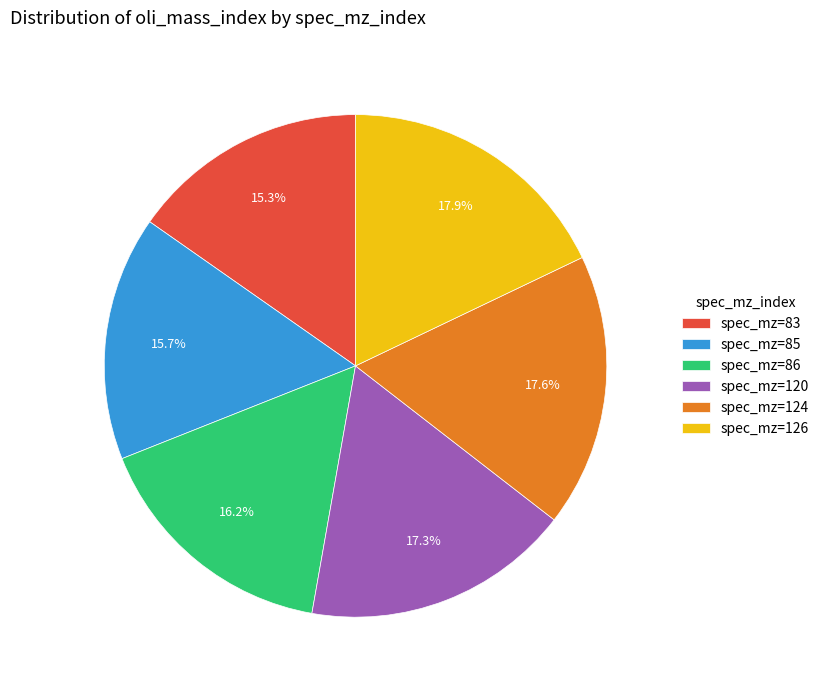

How many slices are in this pie chart?

6